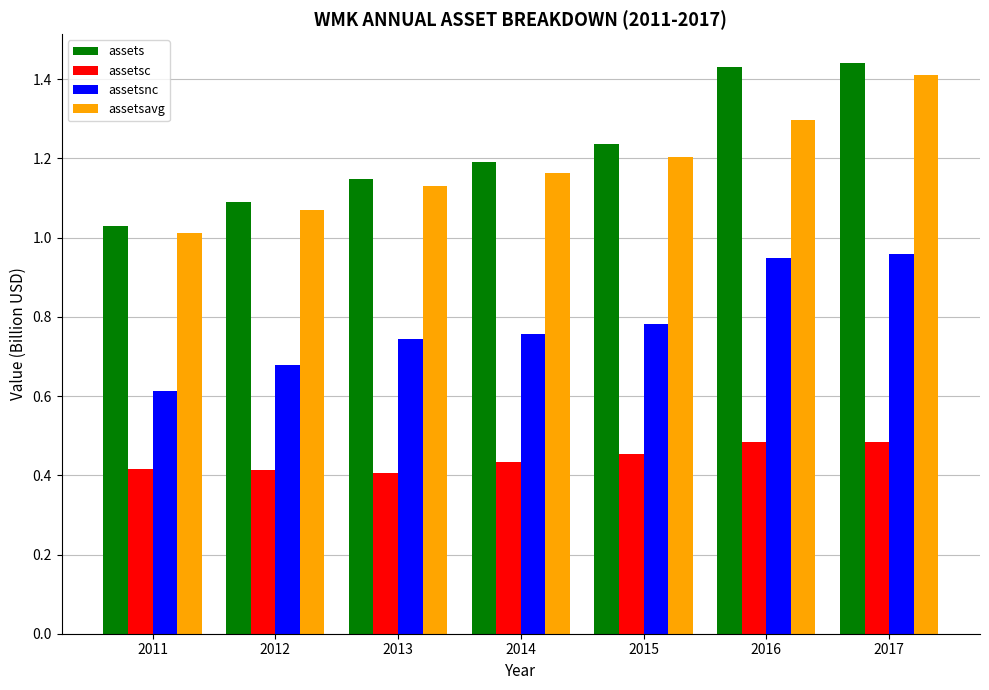

What is the difference between the maximum and second lowest values in the assetsavg series?

0.3